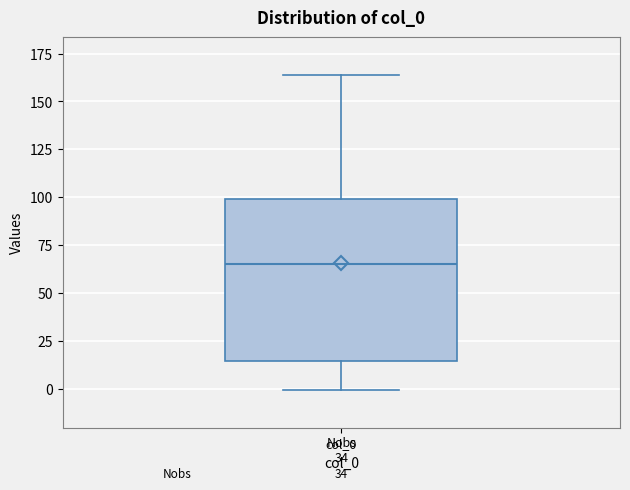

Read this box plot against the y-axis: the position of the median line, the range covered by the box, and the ends of both whiskers. The values are not printed on the chart, so give them approximately, as read against the axis.

median 65, box 15 to 100, whiskers 0 to 165